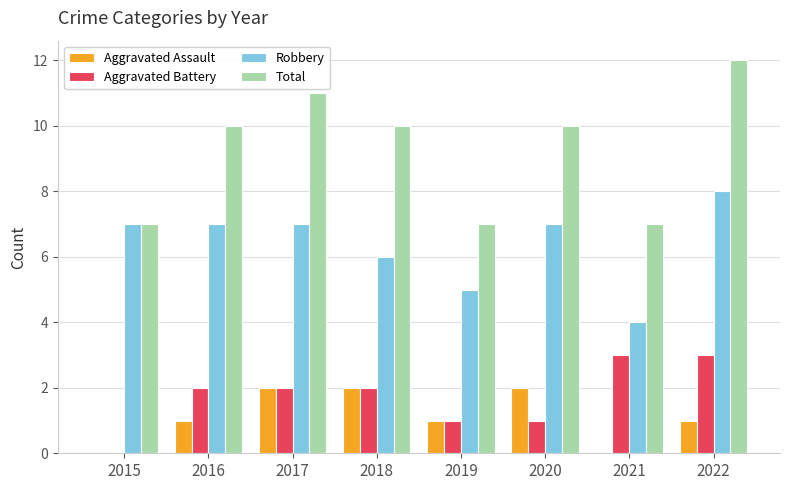

What is the greatest value displayed?

12